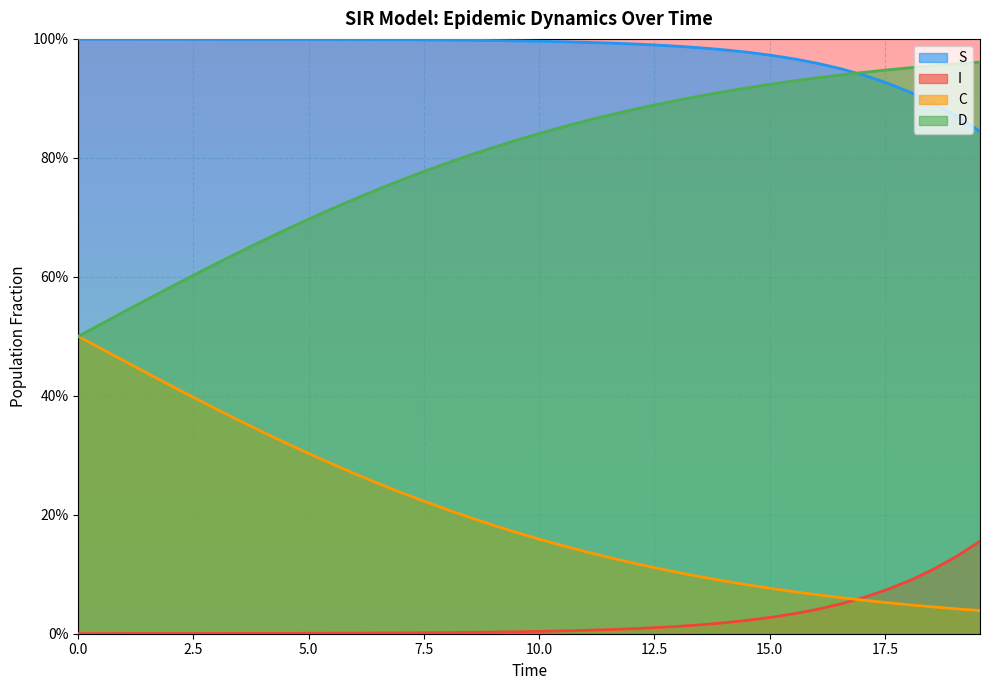

True or false: S has more than 2 interior local peaks.

False